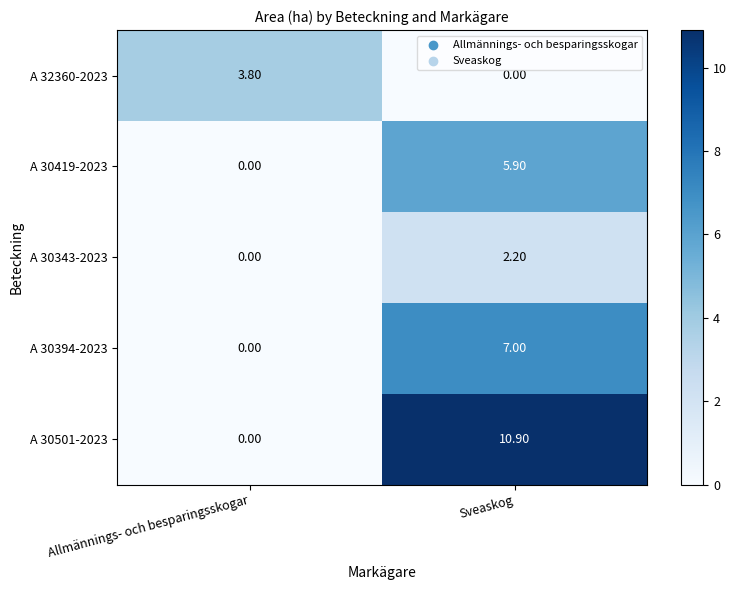

At which label does A 30419-2023 reach its minimum?

Allmännings- och besparingsskogar